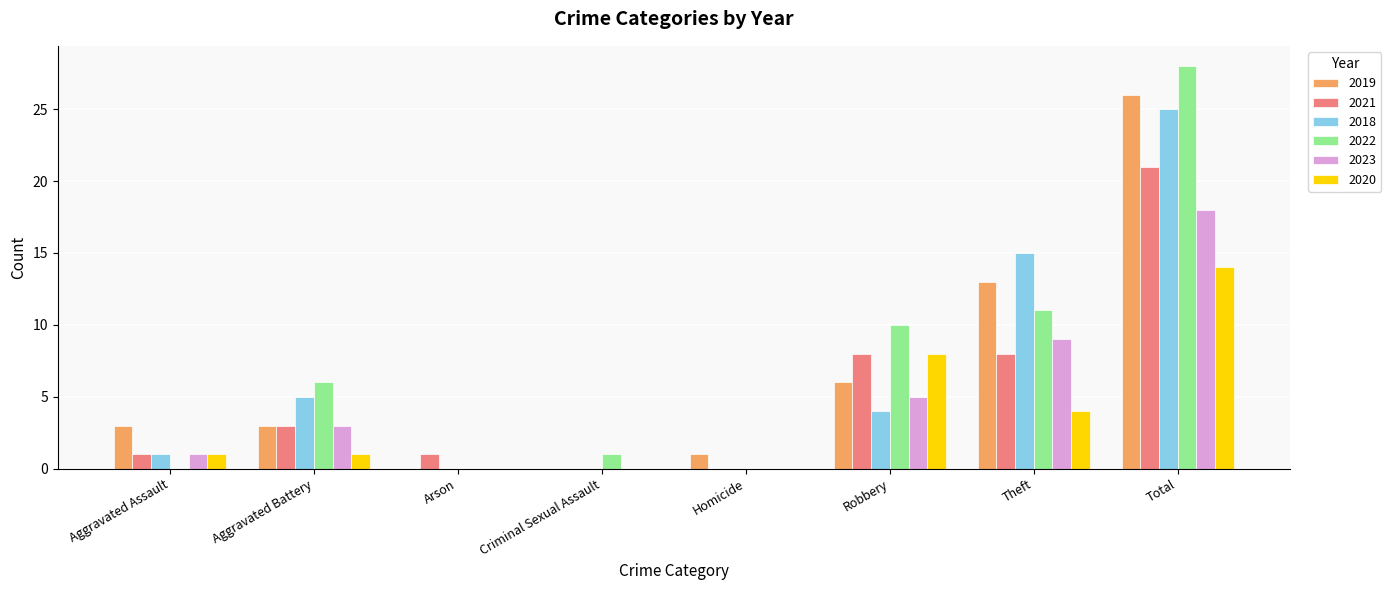

Which series changed the most between Aggravated Assault and Robbery?

2022